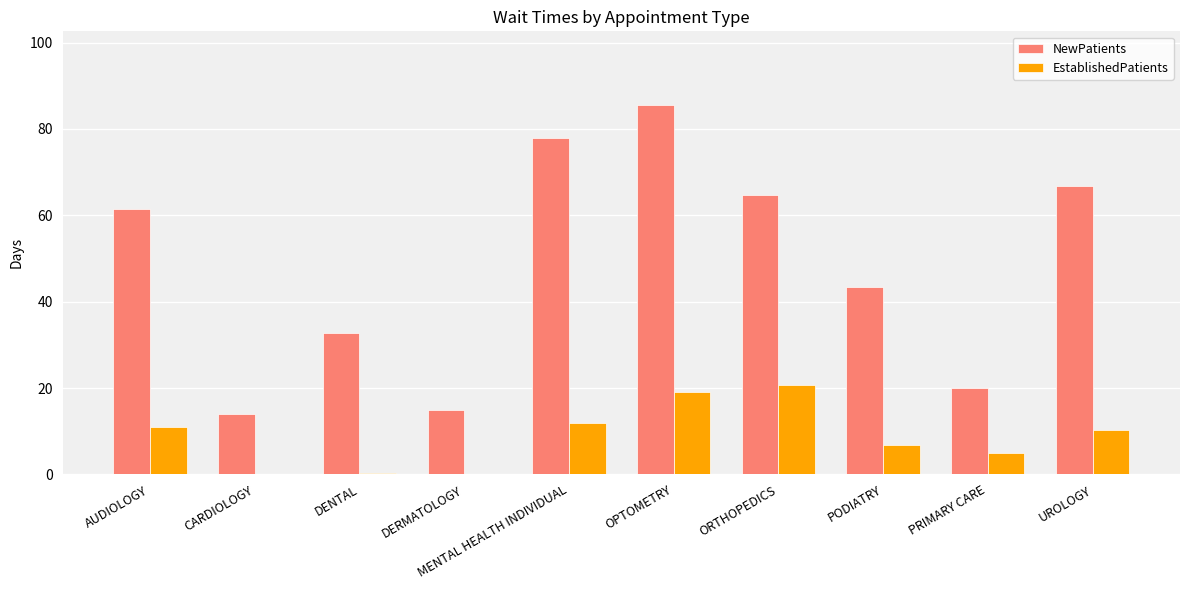

Which category has the highest value in the NewPatients series?

OPTOMETRY